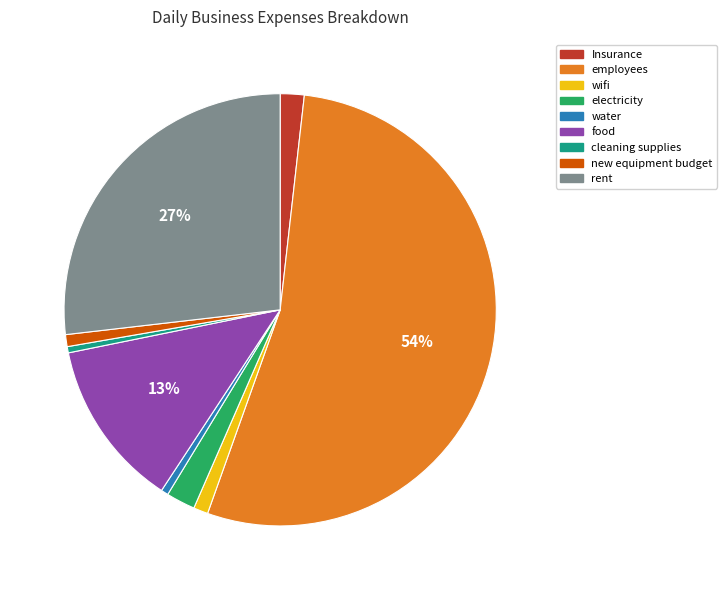

Do new equipment budget and rent together represent more than half of the pie?

No